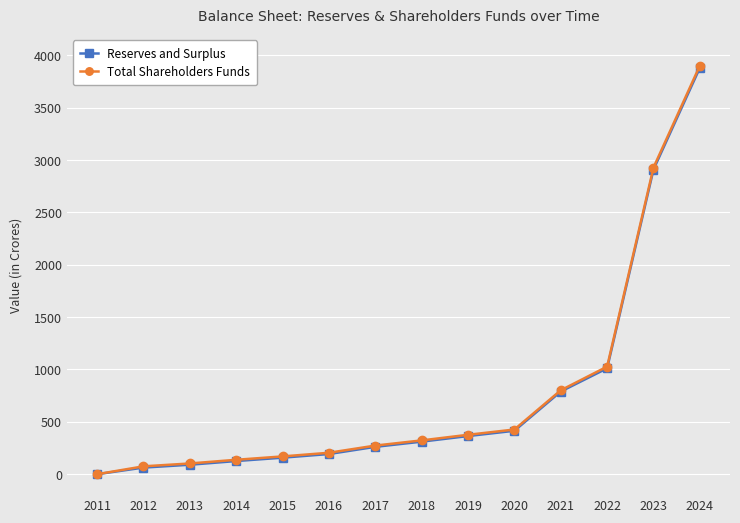

Which series has the widest spread of values?

Total Shareholders Funds